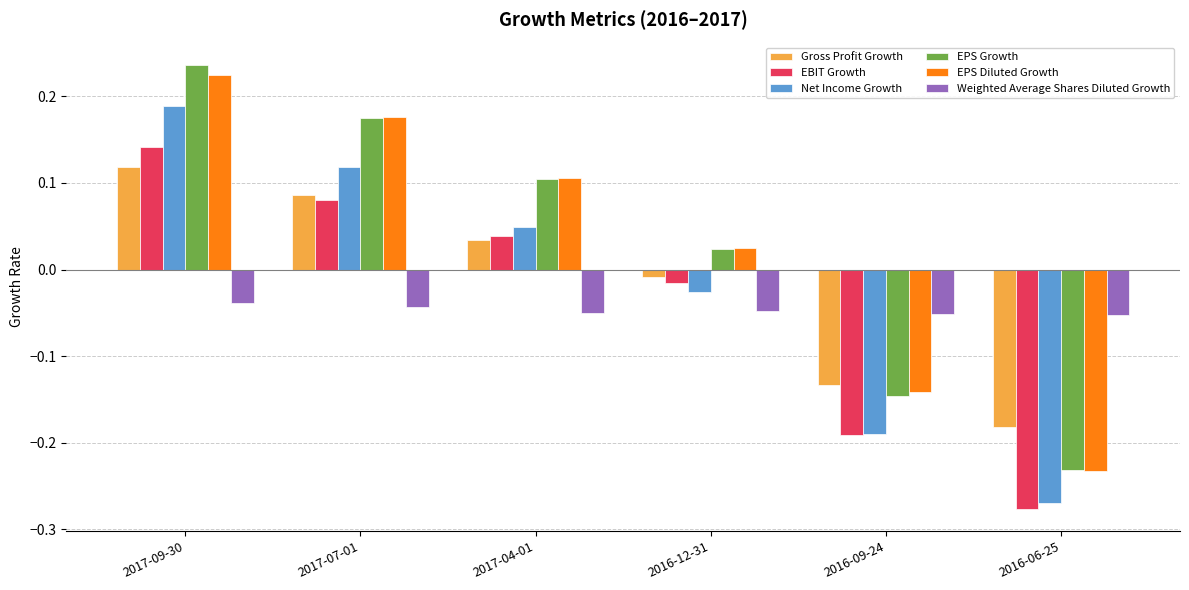

Is it true that Net Income Growth equals 0.3 at 2017-09-30?

False